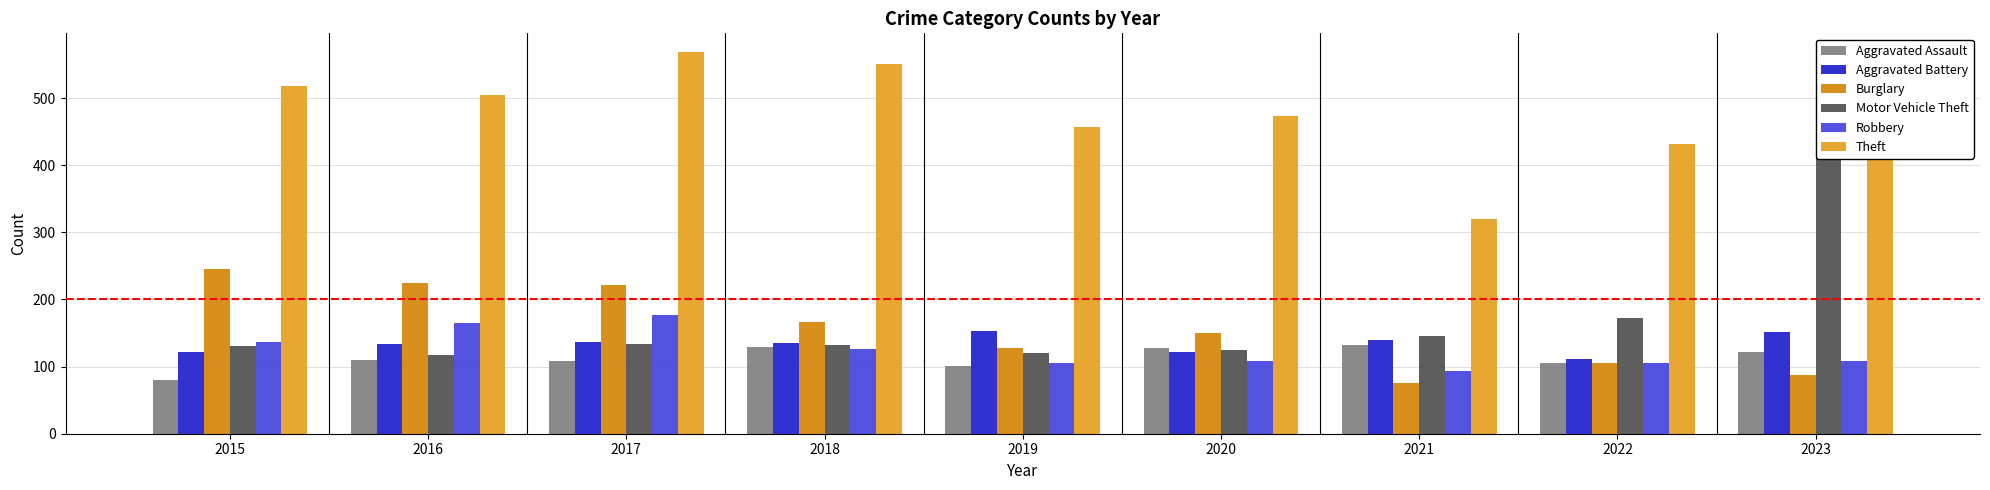

How many distinct data groups are displayed?

6